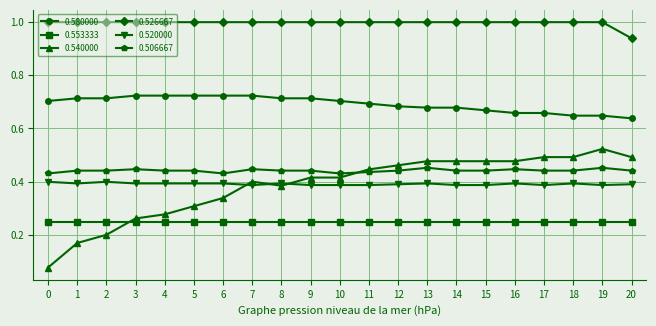

How many lines are shown in the chart?

6